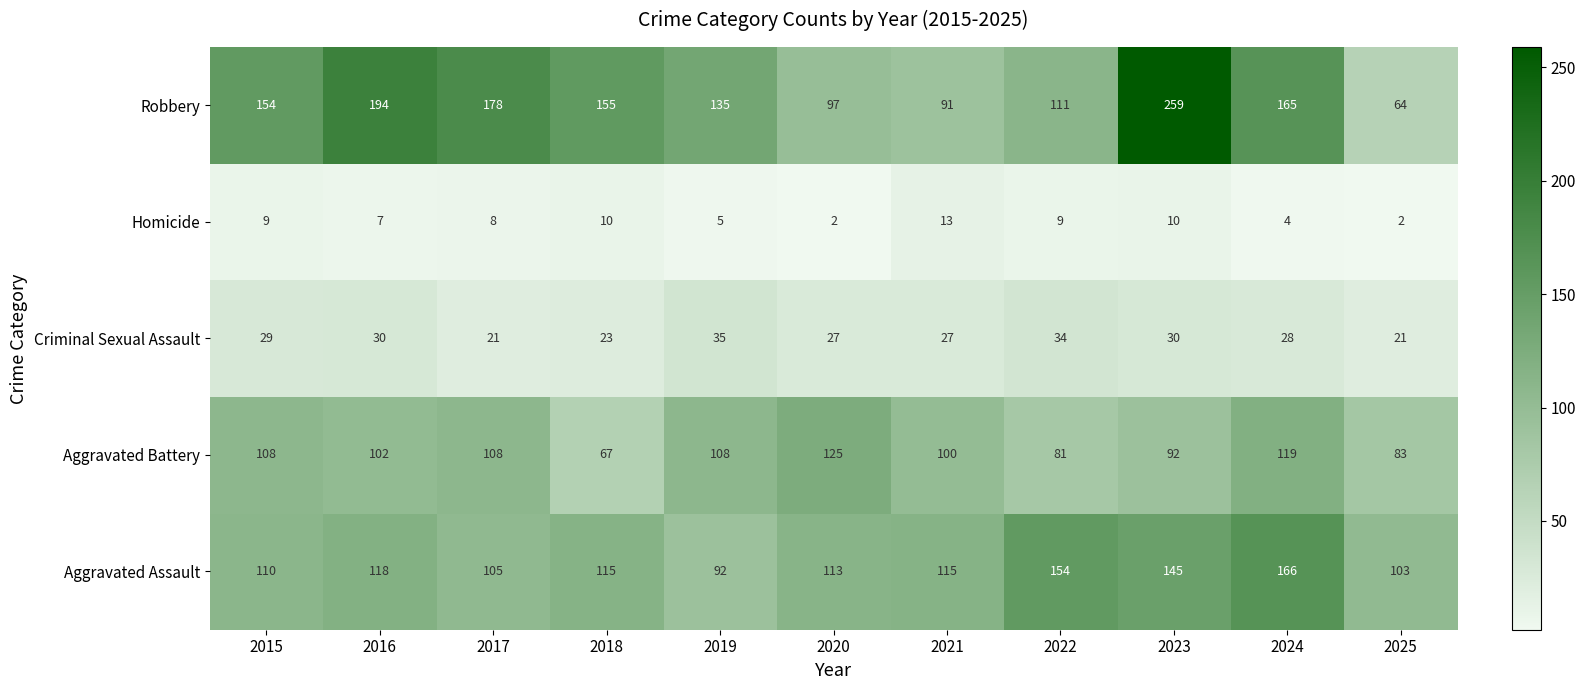

At how many categories does at least one series exceed 100?

11